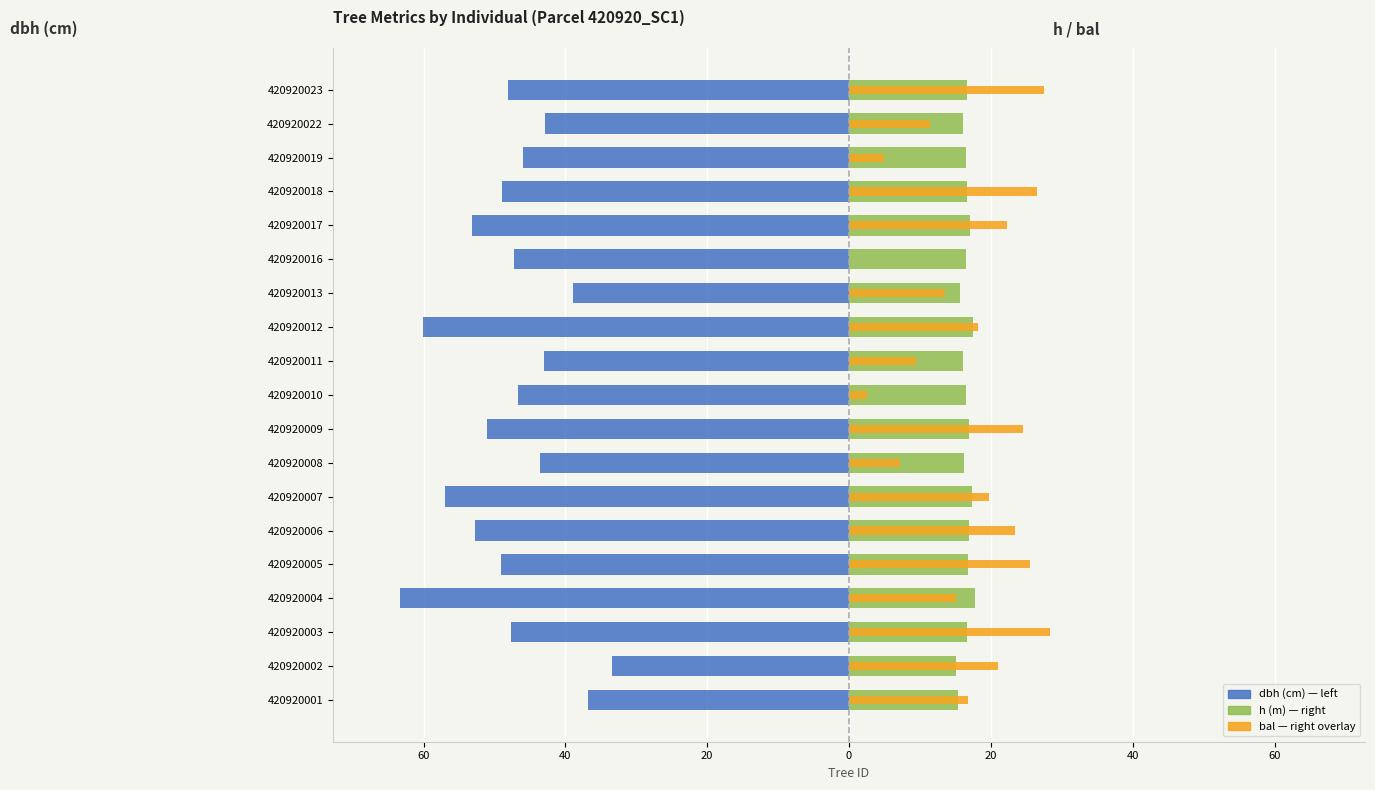

What is the lowest value of the h series?

15.0